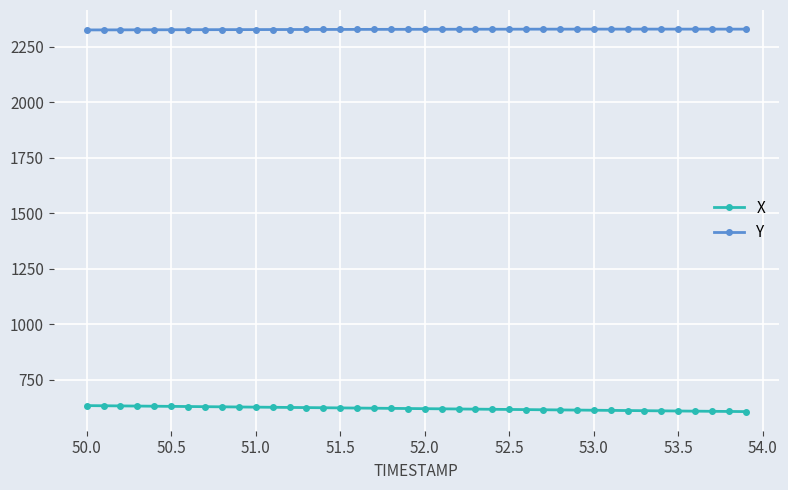

What is the sum of all X values?

24824.4